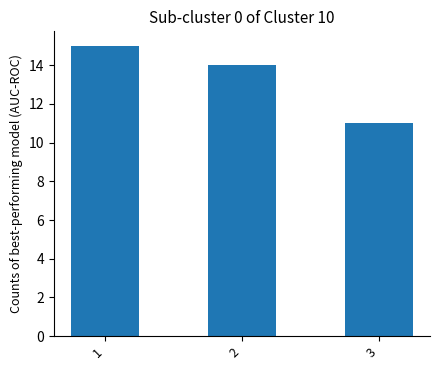

Which label corresponds to the smallest value in the chart?

3